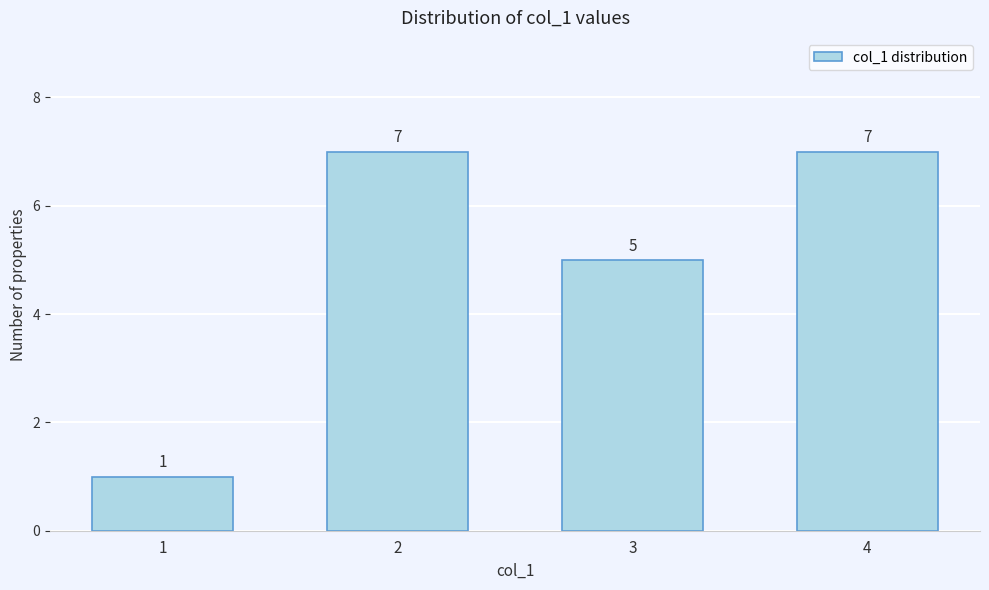

Reading left to right, transcribe all the data shown in this chart.

1=1	2=7	3=5	4=7